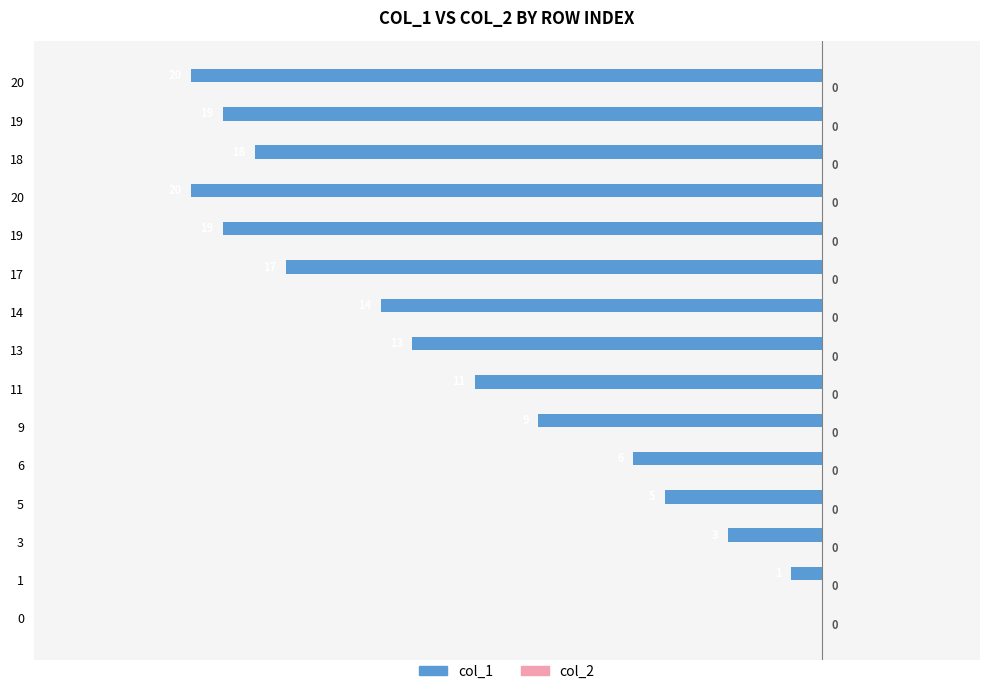

Count the number of data series in this chart.

1